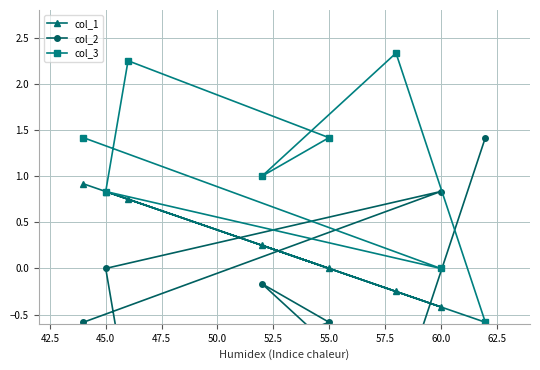

How many times do col_1 and col_2 cross each other?

3